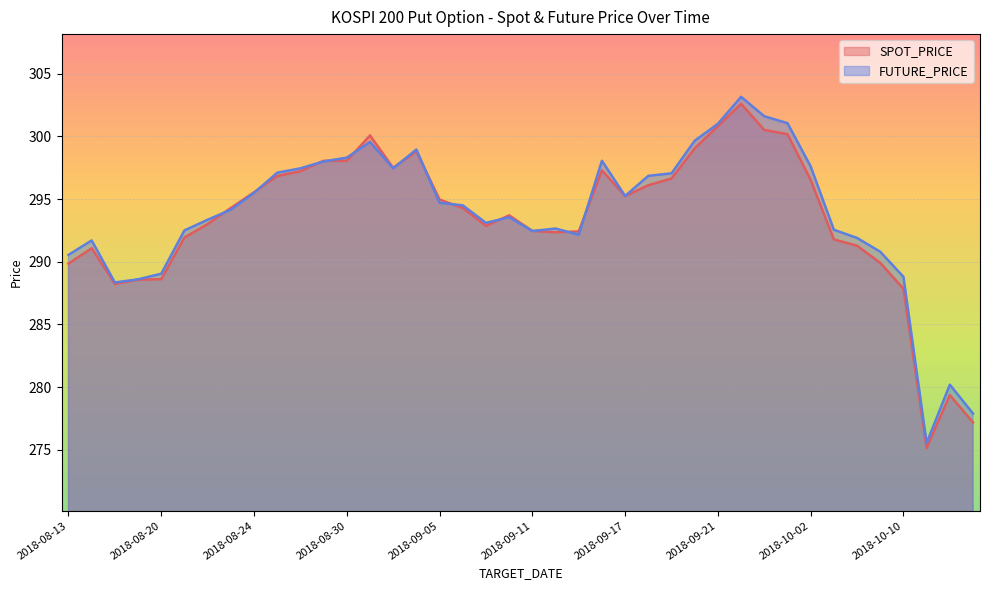

List the series in order of their peak value, highest first.

FUTURE_PRICE, SPOT_PRICE